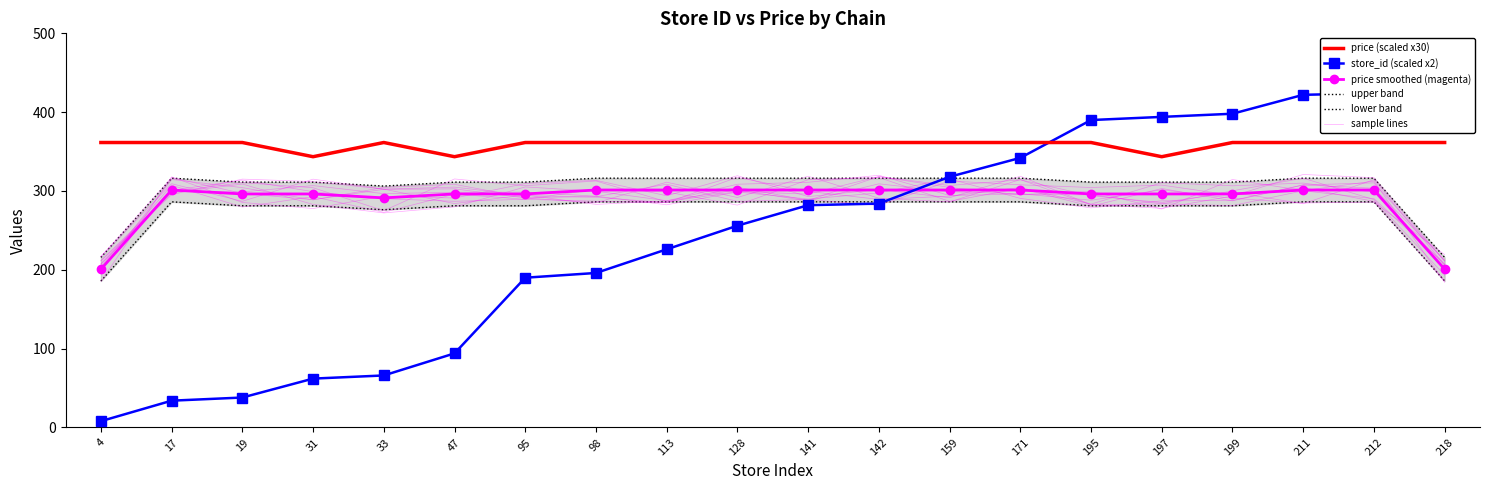

Which series changed the most between 47 and 95?

store_id (scaled x2)